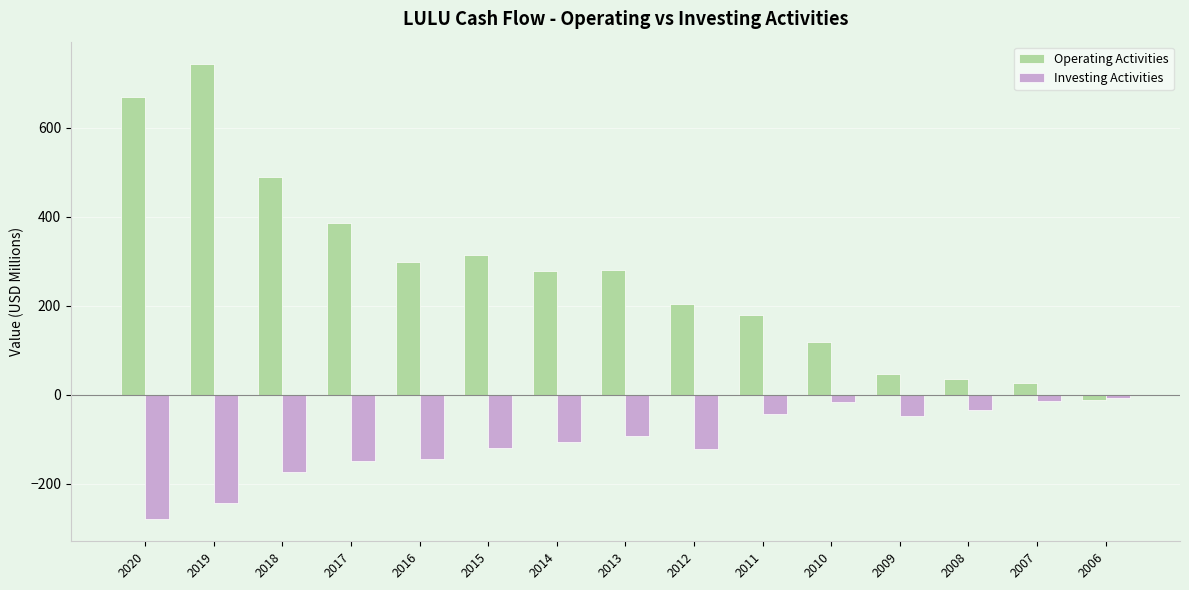

Does the chart contain any negative values?

Yes